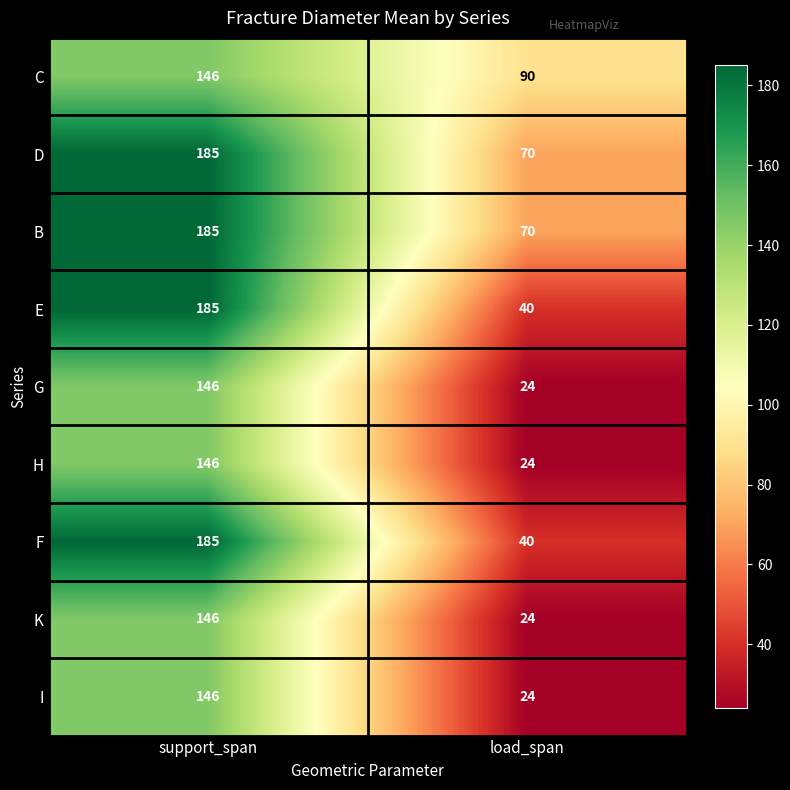

True or false: D has a value of 36 at load_span.

False